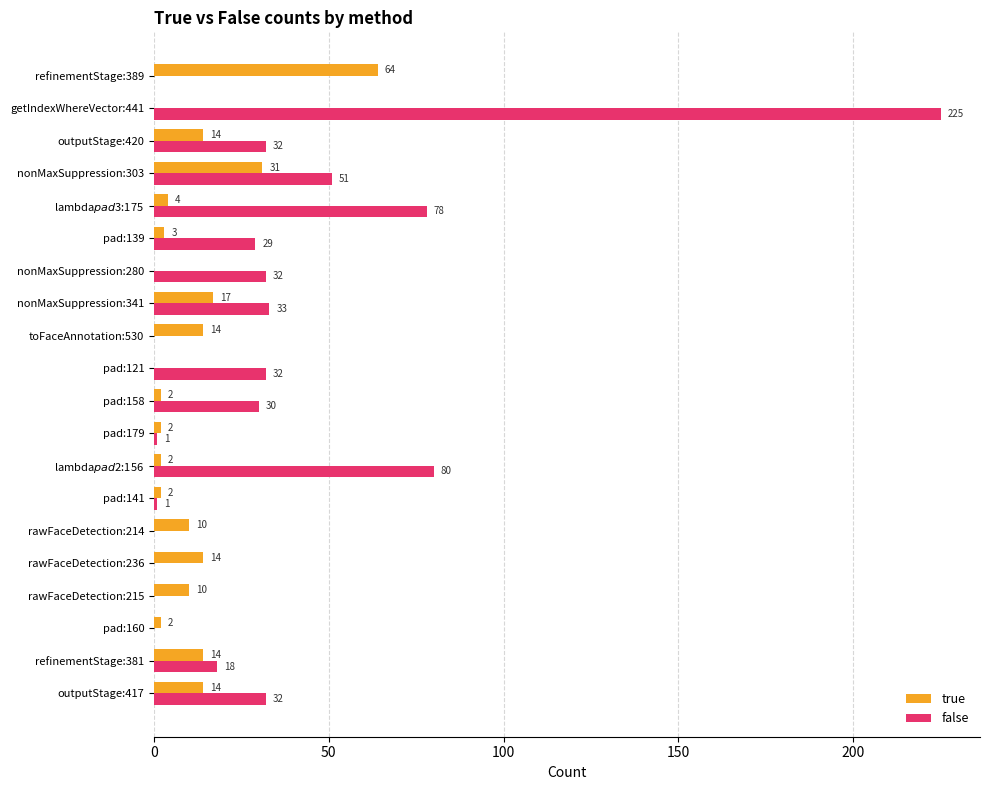

What is the highest value of the false series?

225